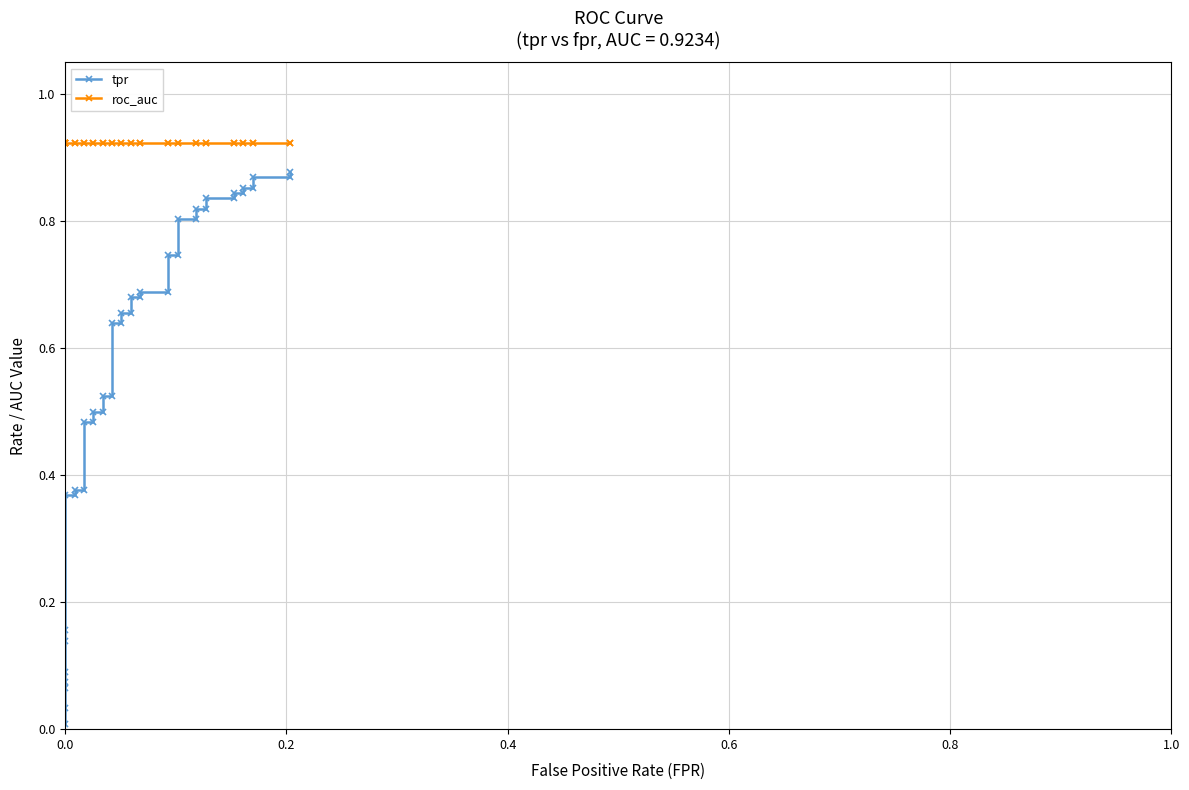

True or false: tpr and roc_auc intersect in this chart.

False